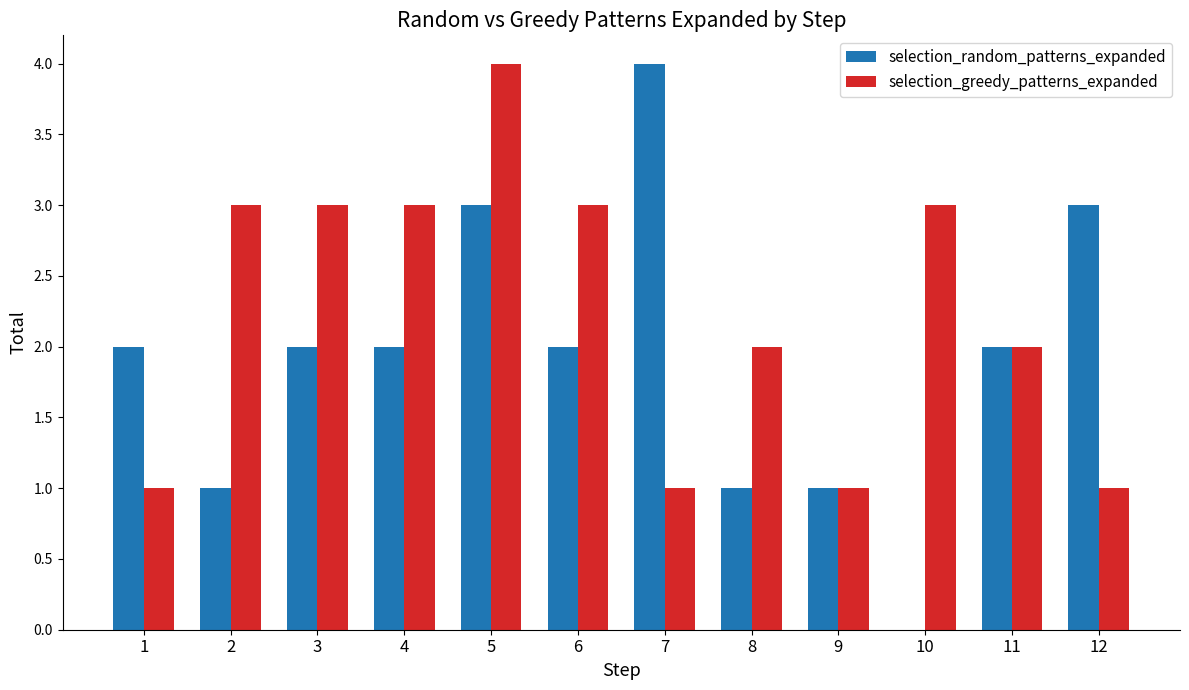

Which series has the largest total across all categories?

selection_greedy_patterns_expanded